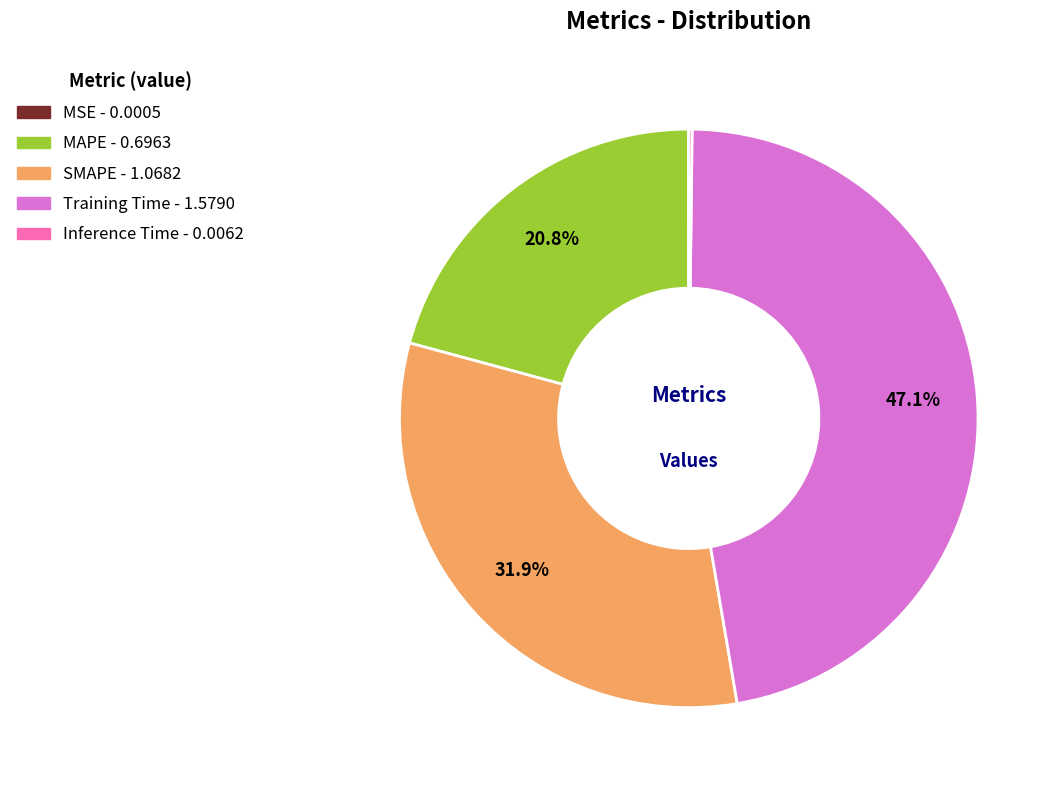

Is there any slice that represents more than half of the pie?

No